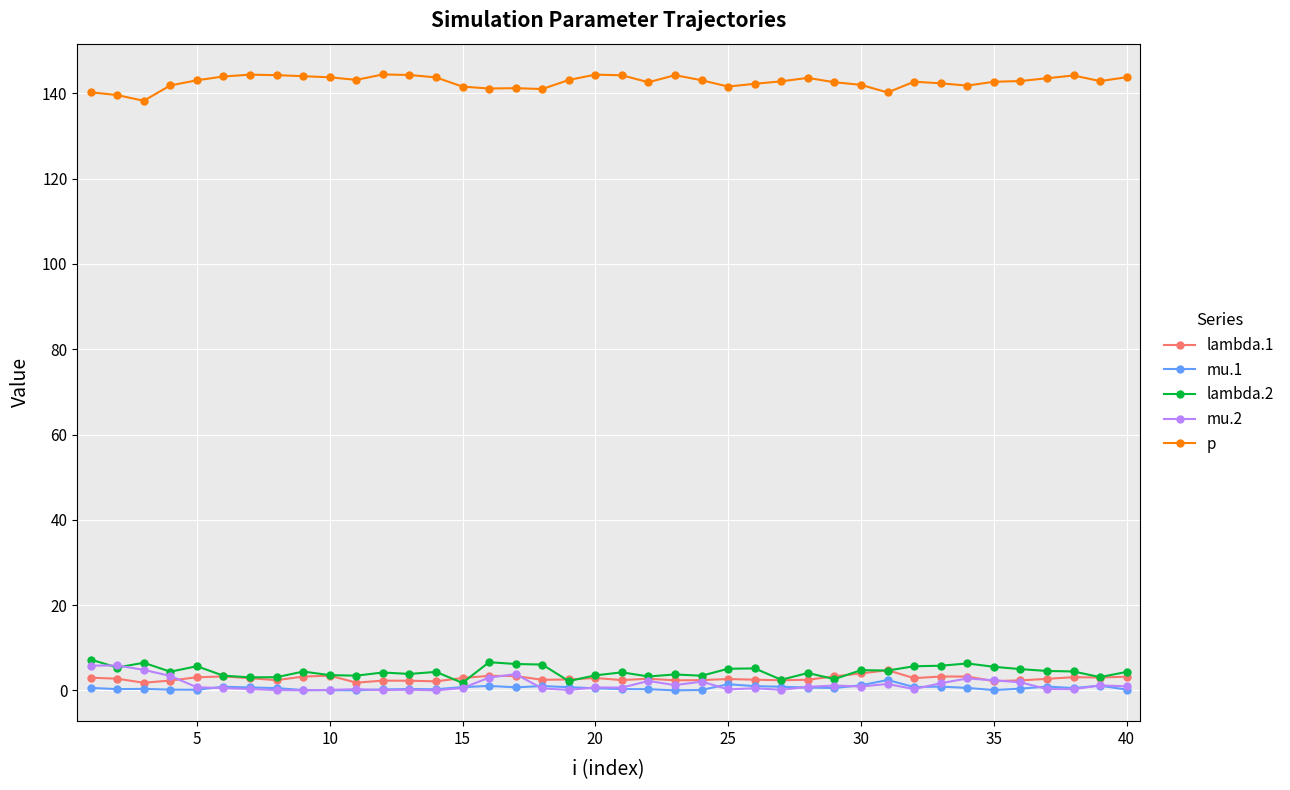

What is the value of the lambda.2 point at the 32nd from the left?

5.7